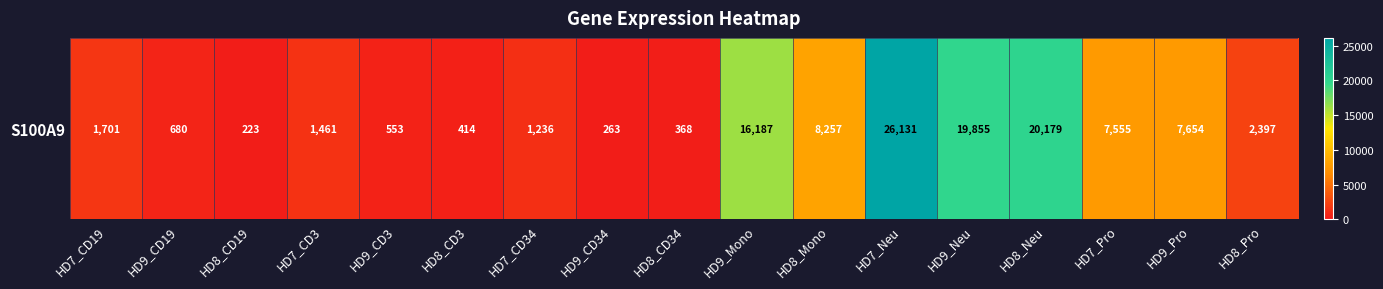

What is the sum of the values at HD9_Neu and HD7_Pro?

27410.5